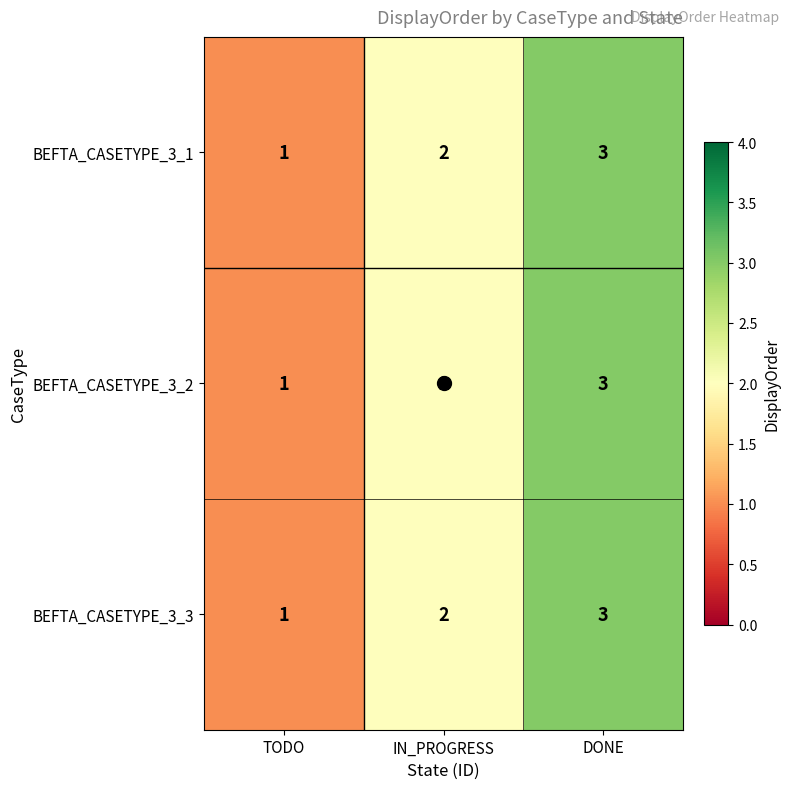

What is the highest value of the BEFTA_CASETYPE_3_3 series?

3